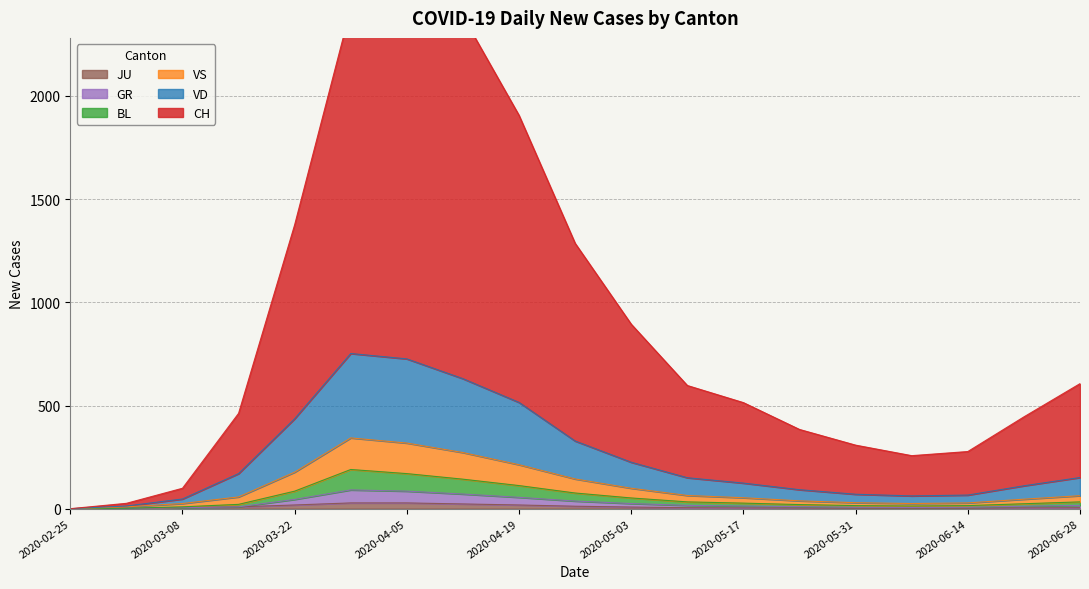

At how many categories does at least one series exceed 108?

16